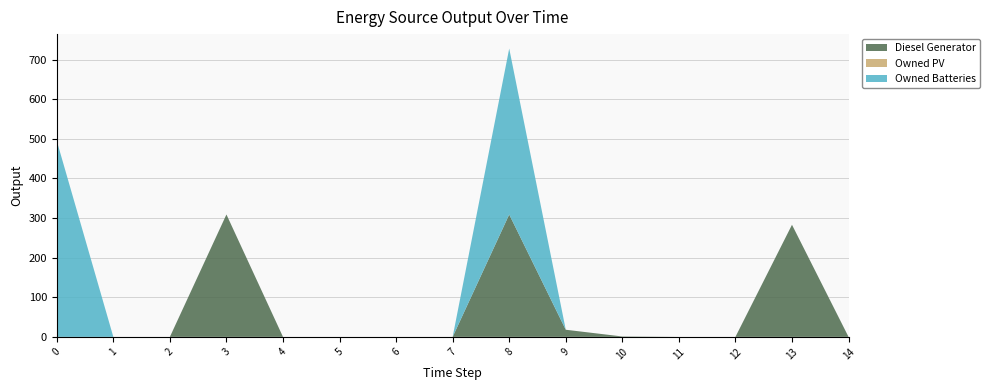

Reading left to right, transcribe all the data shown in this chart.

Diesel Generator: 0=0.0	1=0.0	2=0.0	3=309.0	4=0.0	5=0.0	6=0.0	7=0.0	8=309.0	9=18.0	10=1.0	11=0.0	12=0.0	13=283.0	14=0.0
Owned PV: 0=0.0	1=0.0	2=0.0	3=0.0	4=0.0	5=0.0	6=0.0	7=0.0	8=0.0	9=0.0	10=0.0	11=0.0	12=0.0	13=0.0	14=0.0
Owned Batteries: 0=495.0	1=0.0	2=0.0	3=0.0	4=0.0	5=0.0	6=0.0	7=0.0	8=419.0	9=0.0	10=-0.0	11=0.0	12=0.0	13=0.0	14=0.0